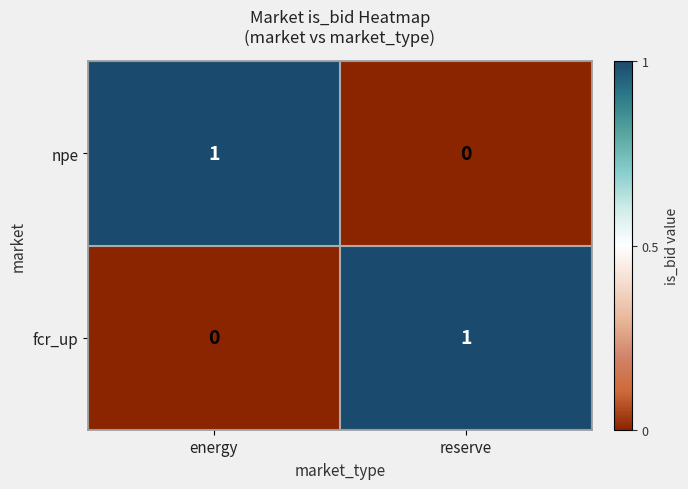

What is the total value across all series at energy?

1